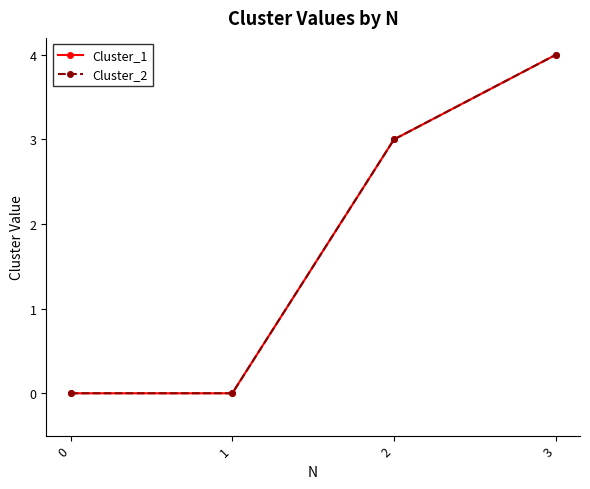

Is this an area chart (filled region under the line)?

No